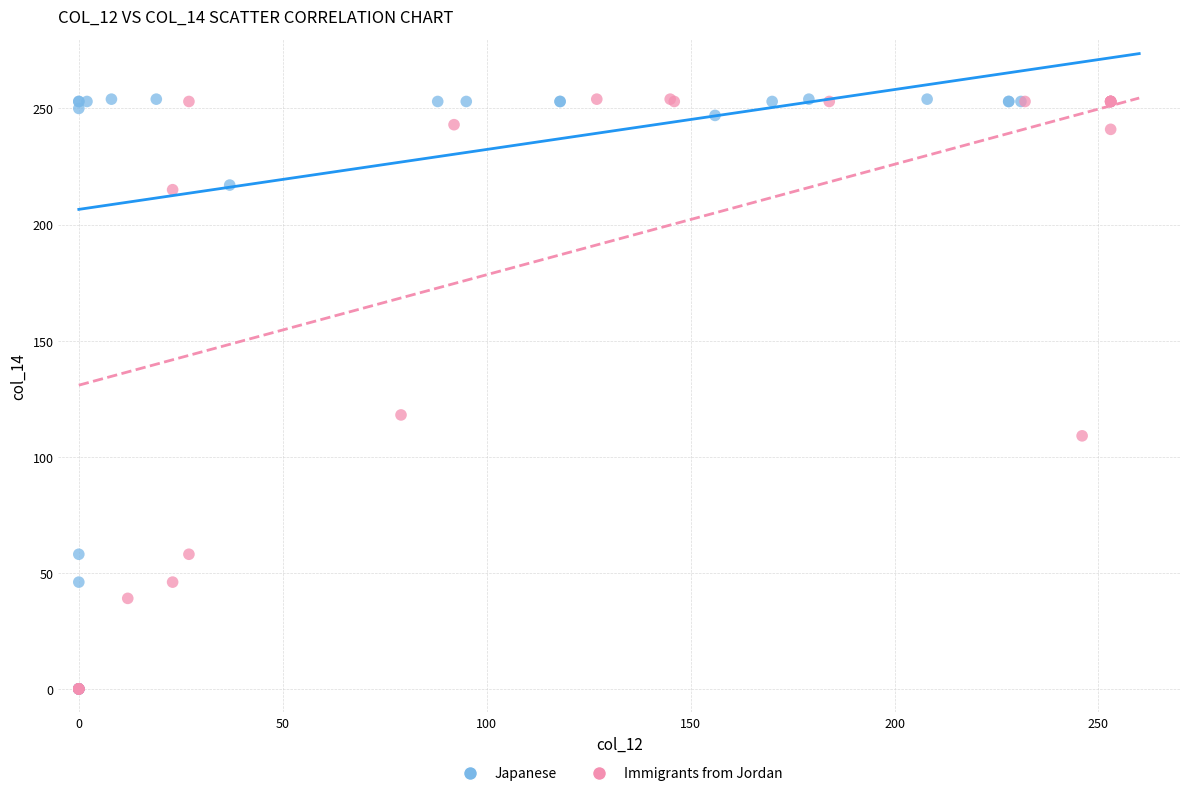

What are all the series names shown in the legend?

Japanese, Immigrants from Jordan